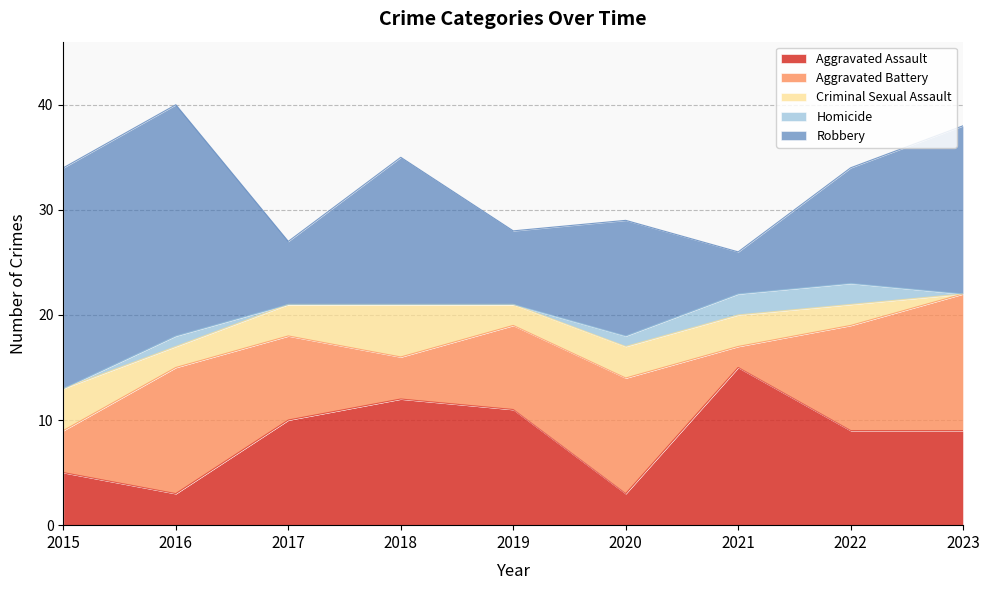

How many values in the Aggravated Battery series are below 8?

3